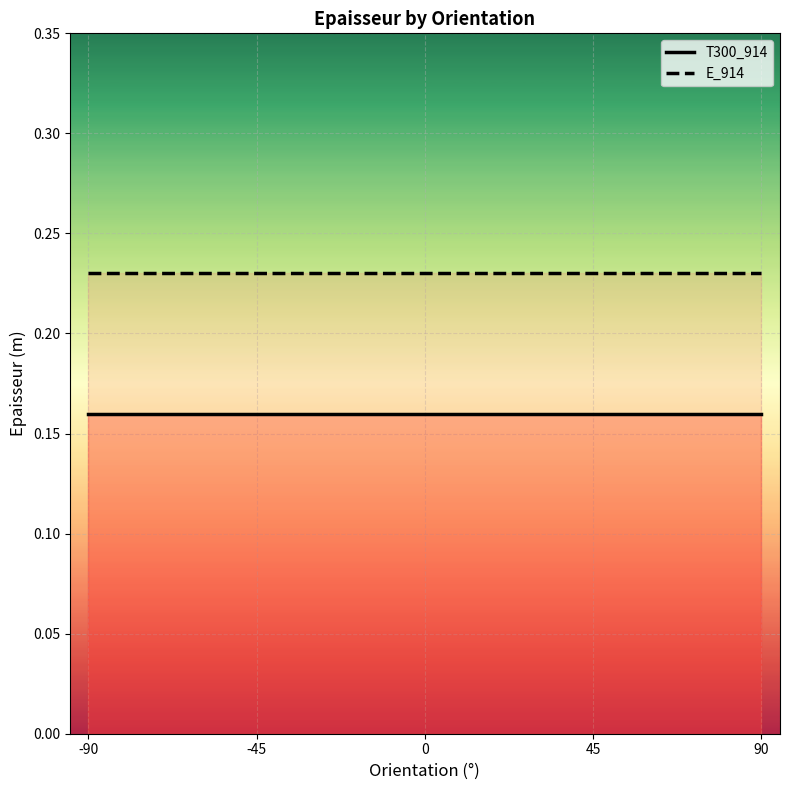

Is it true that E_914 equals 0.4 at 0?

False